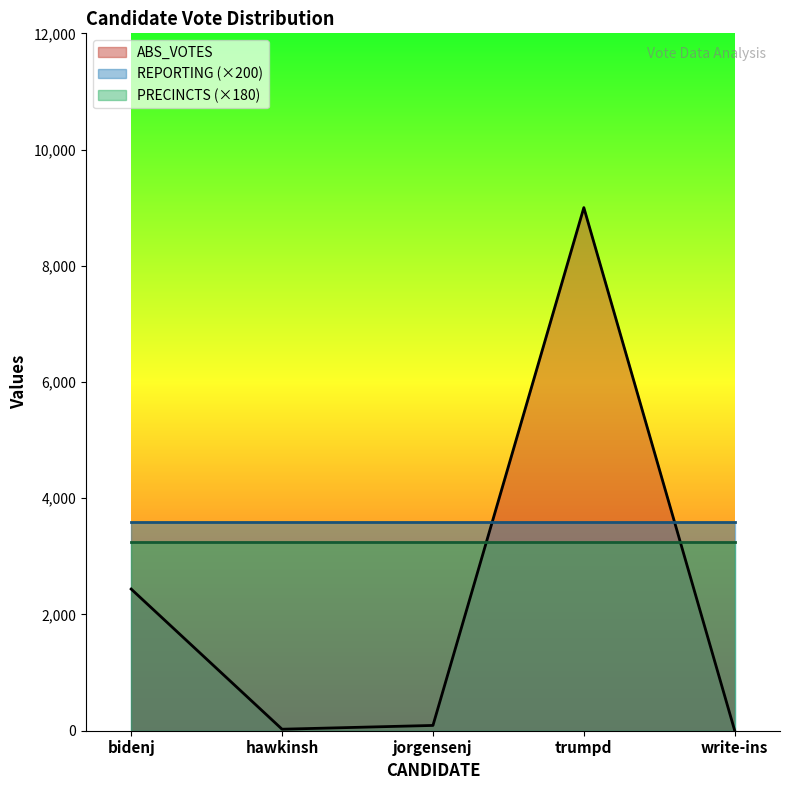

What is the difference between the maximum and minimum values in the ABS_VOTES series?

9001